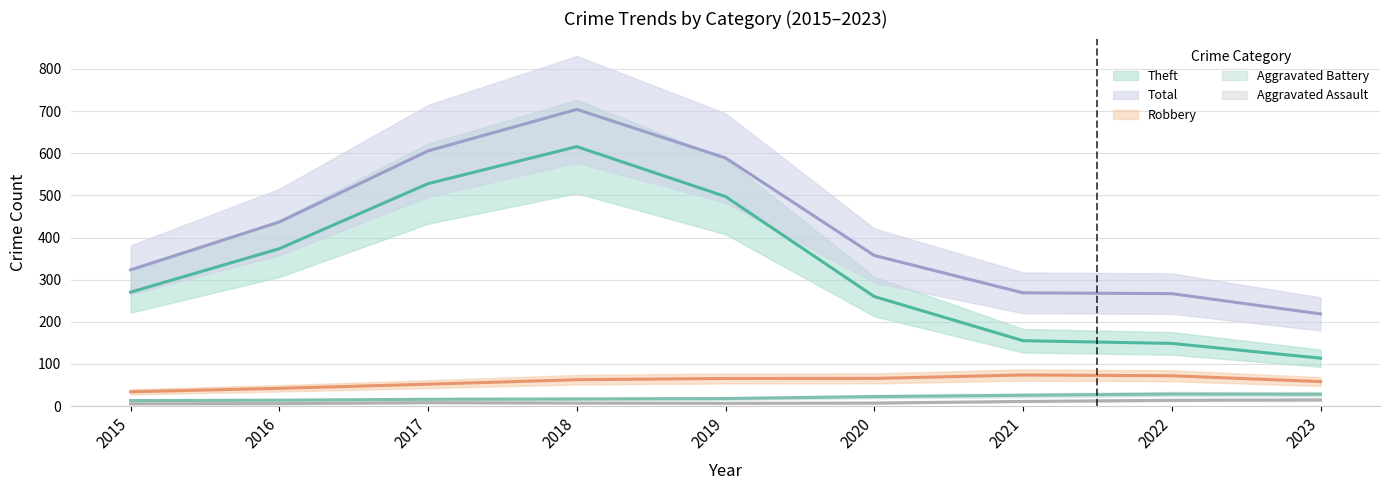

At which label does Aggravated Assault first exceed 8?

2017